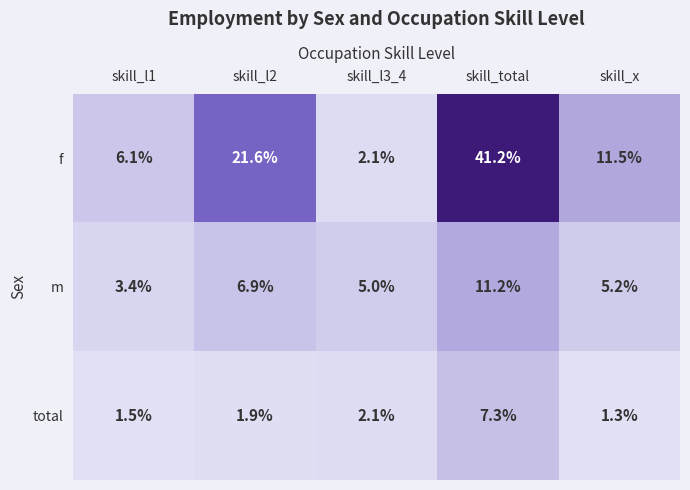

Which series changed the most between skill_l2 and skill_total?

f